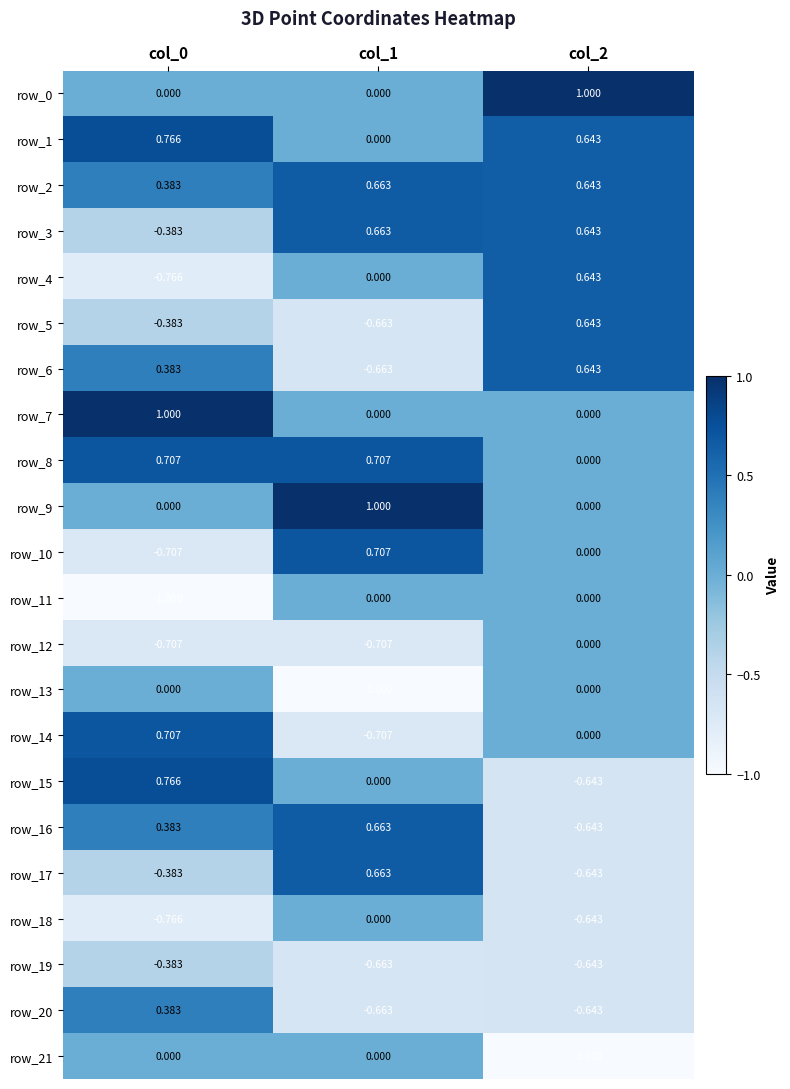

How many row_11 values are between -1 and 0?

3